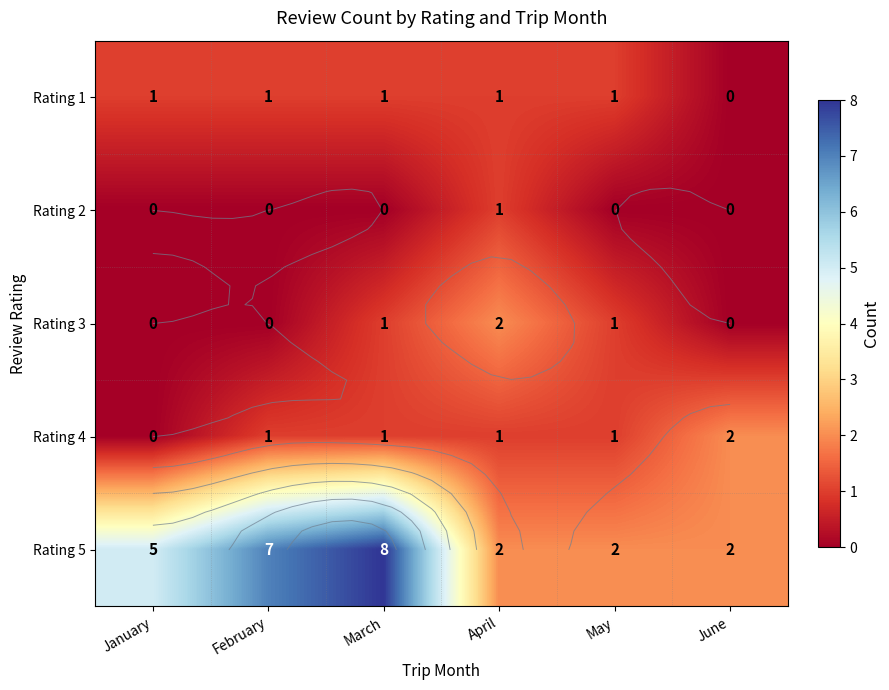

Is the value of Rating 5 at April greater than the value of Rating 4 at April?

Yes